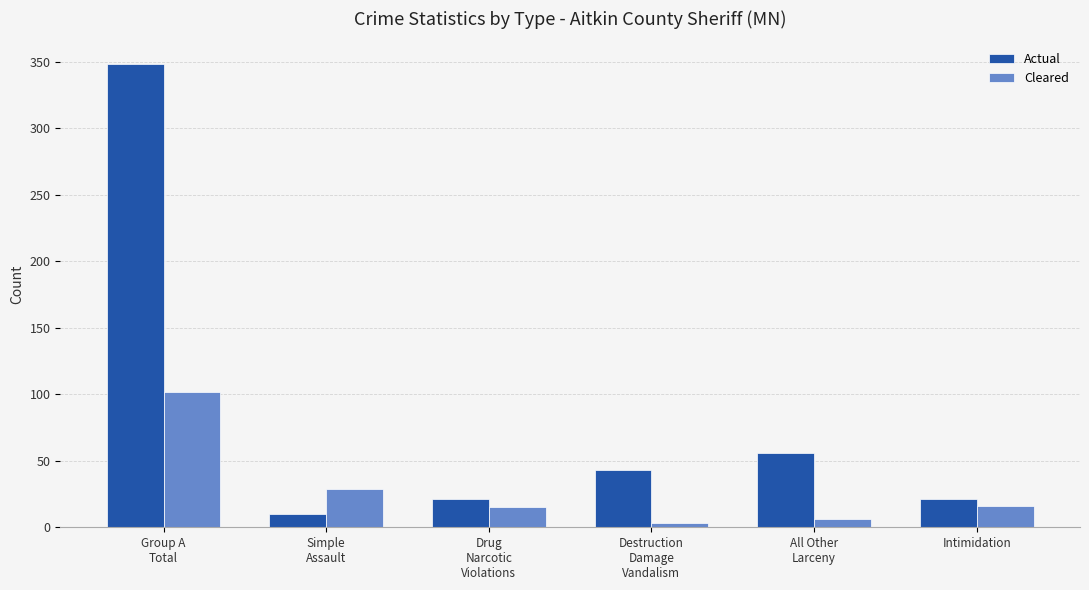

The Actual series shows 35 at Intimidation. True or false?

False